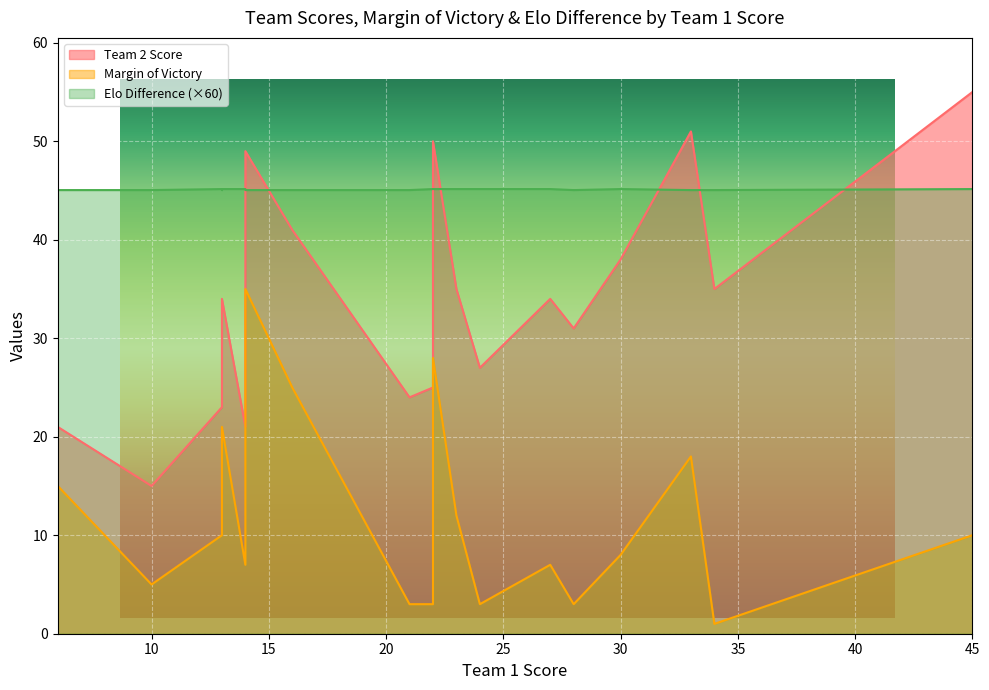

True or false: Elo Difference has a value of 0.8 at 21.

True